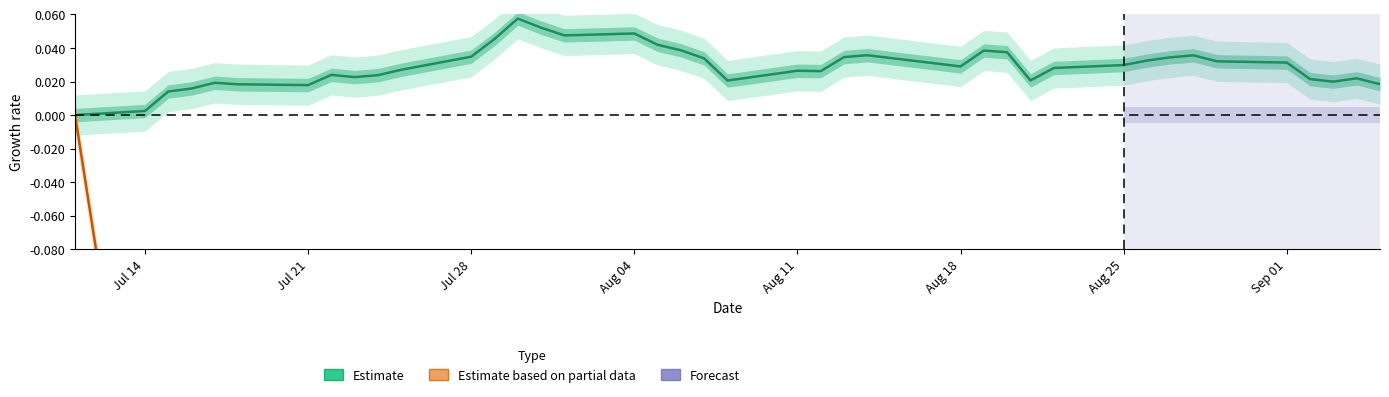

What is the difference between the second highest and second lowest values in the Estimate based on partial data series?

0.6